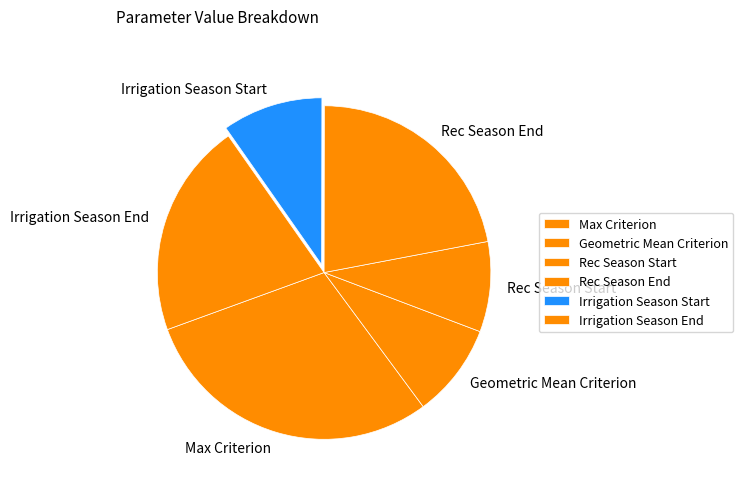

True or false: Max Criterion accounts for 20% of the total.

False